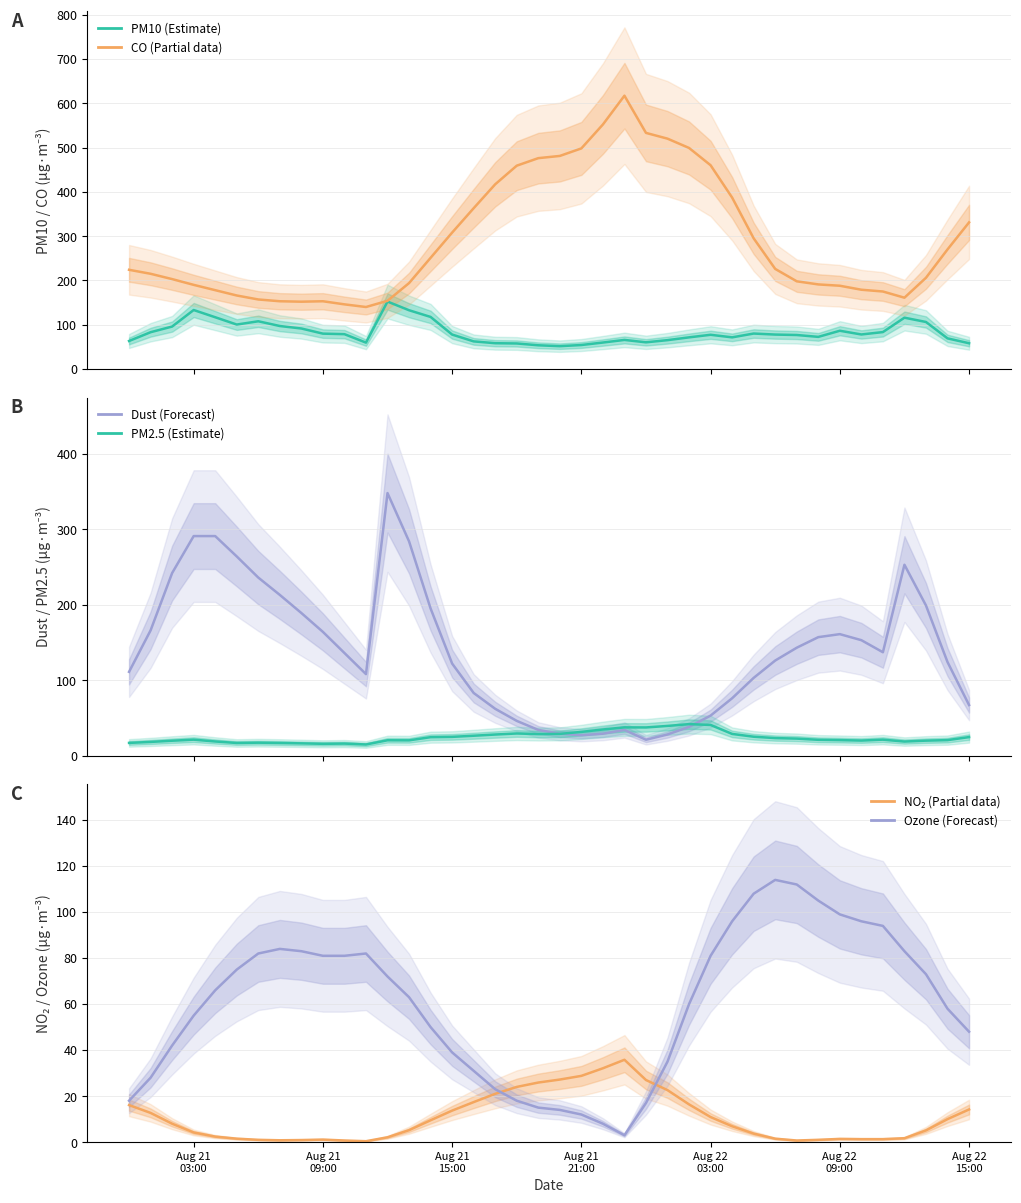

The value of ozone at 28 is 133.5. True or false?

False